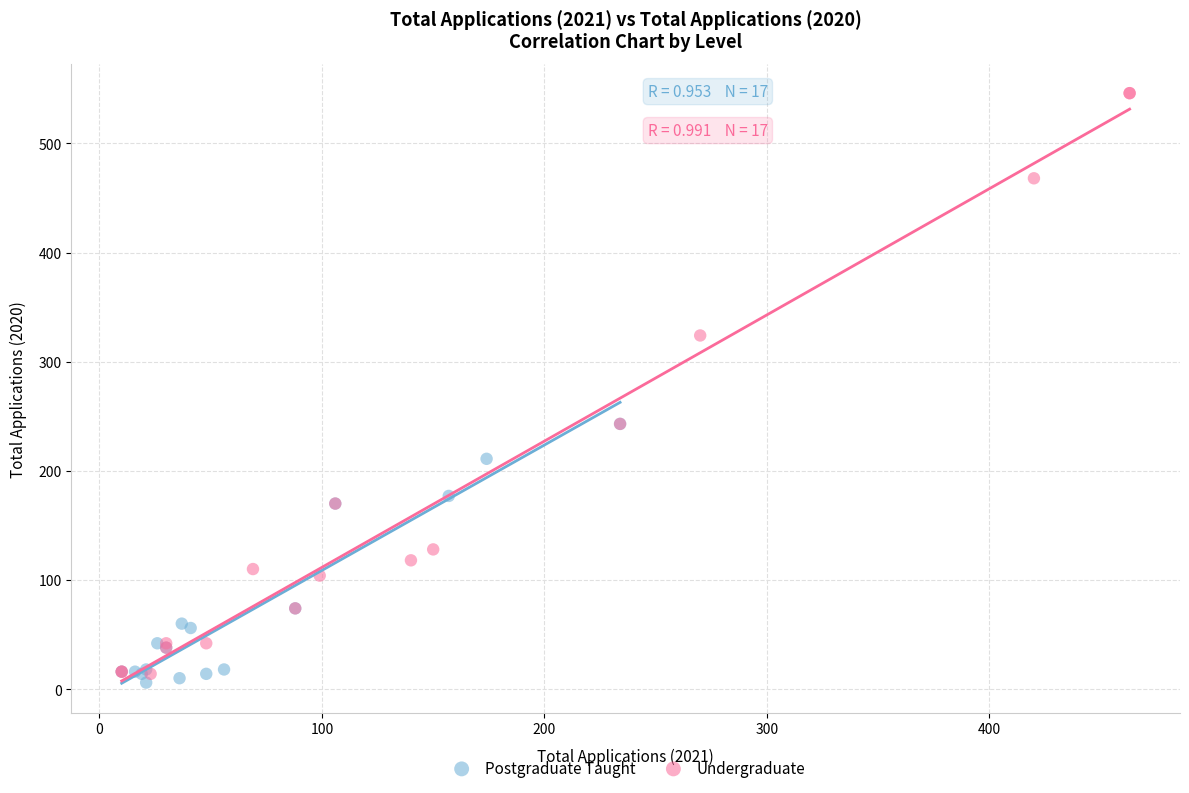

Which series has the widest spread of Y values?

Undergraduate